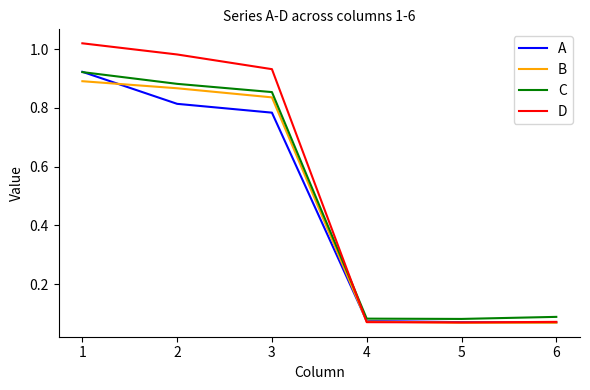

Rank the series by their average value, from lowest to highest.

A, B, C, D